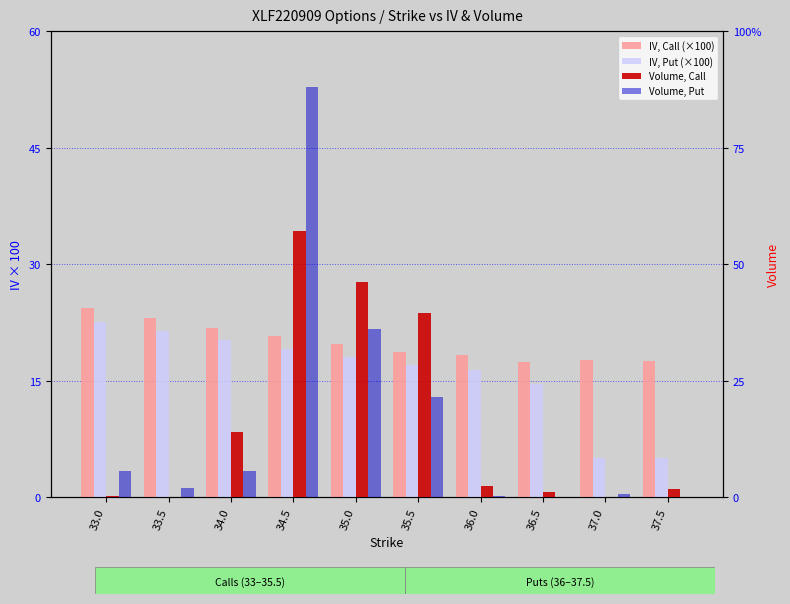

At how many categories does at least one series exceed 237?

3